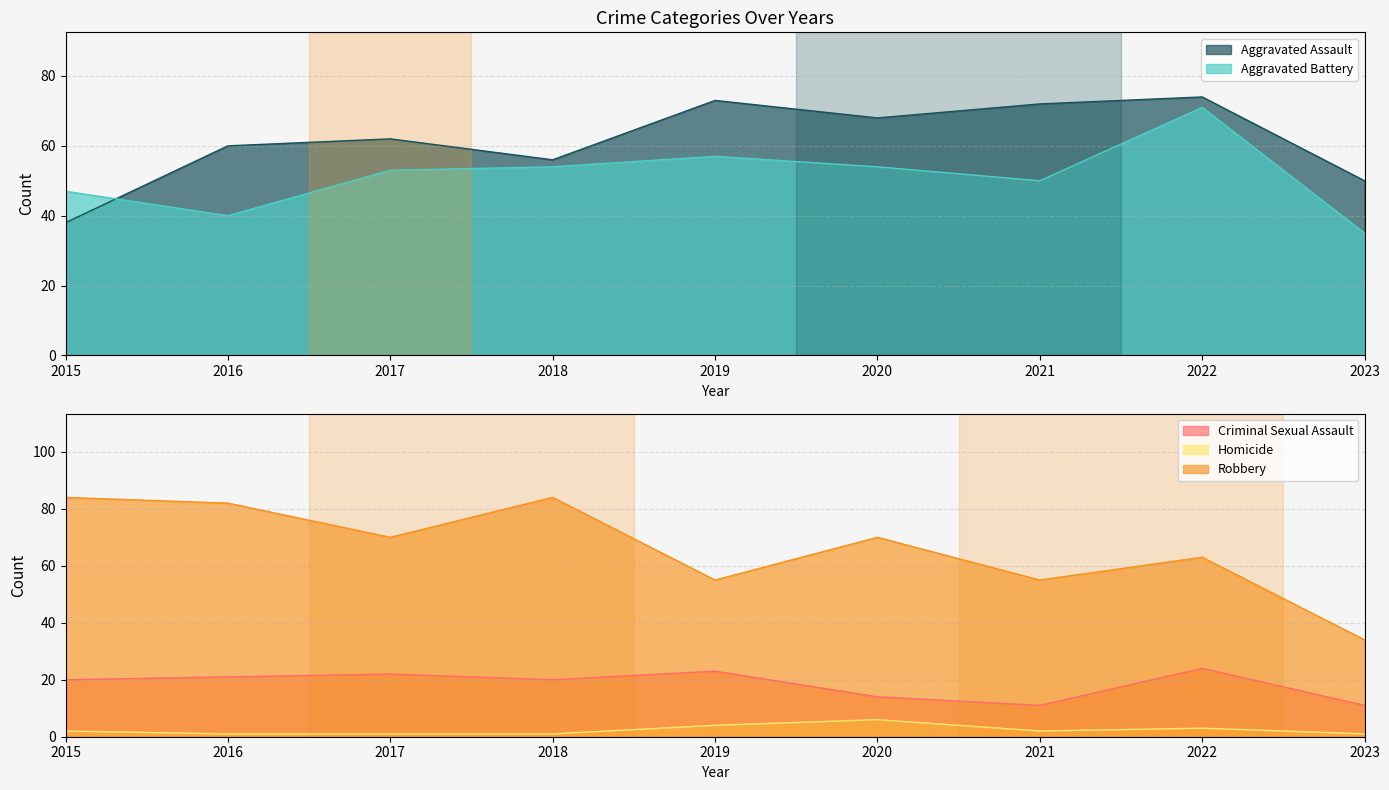

What is the sum of all Aggravated Battery values?

461